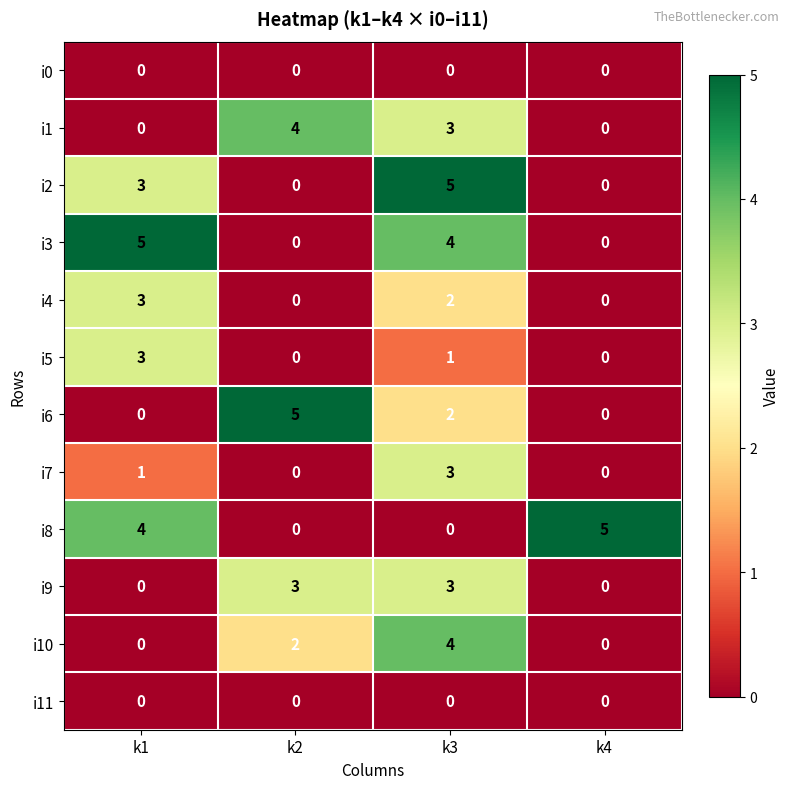

What is the sum of all i8 values?

9